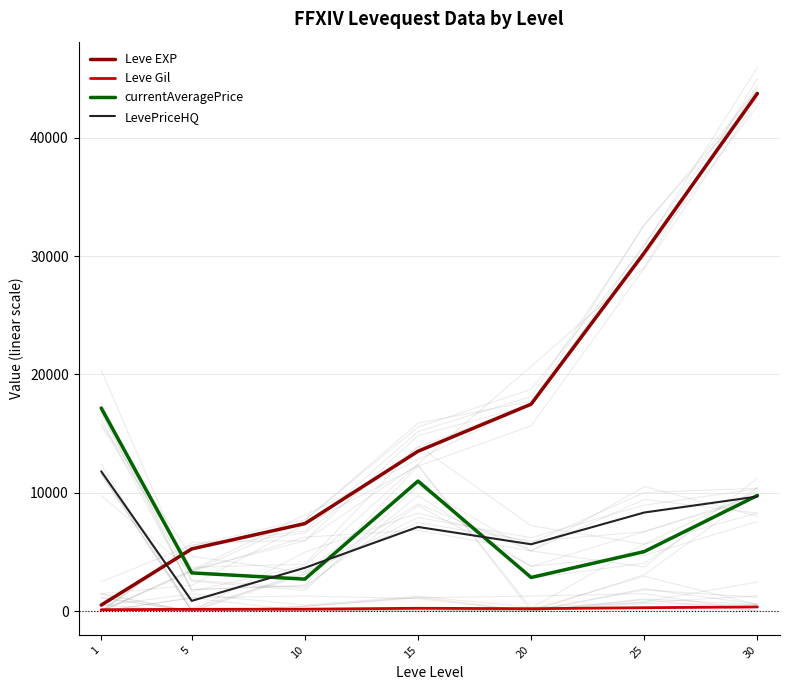

Where do Leve EXP and LevePriceHQ first cross each other?

1 and 5